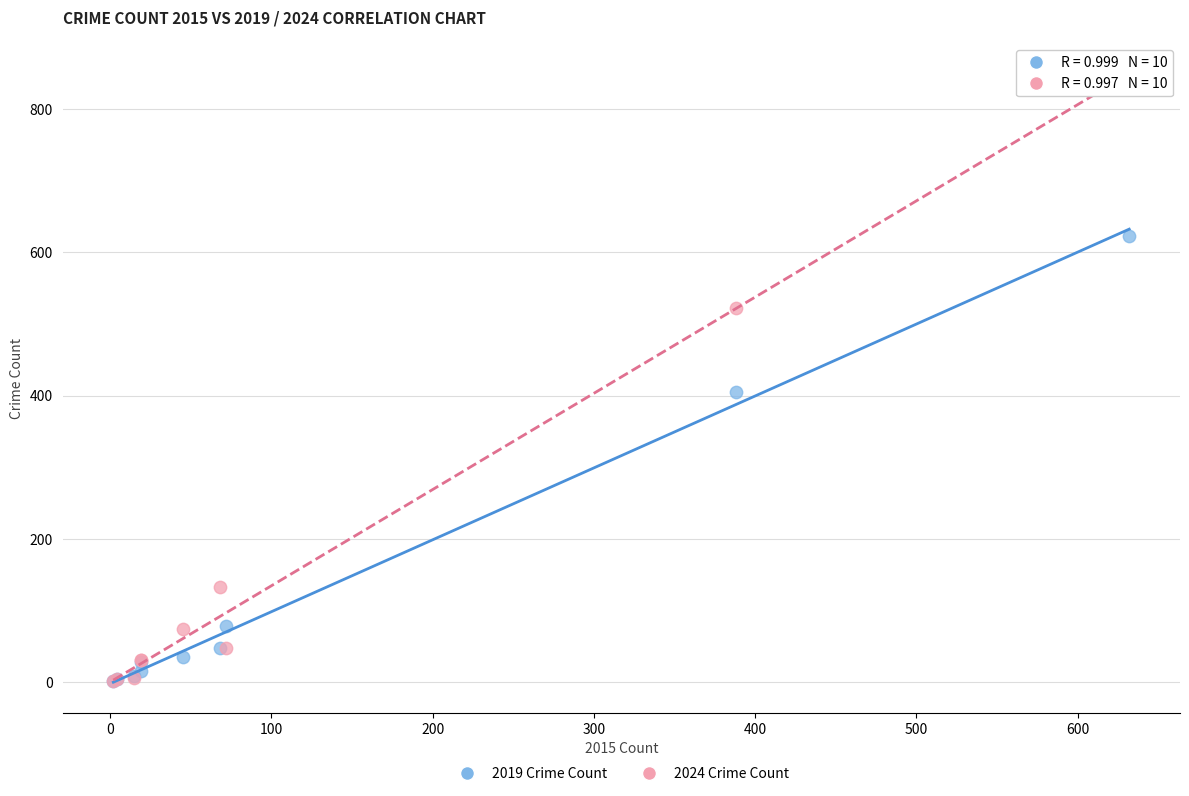

In the 2024 Crime Count series, what Y value is closest to 425?

522